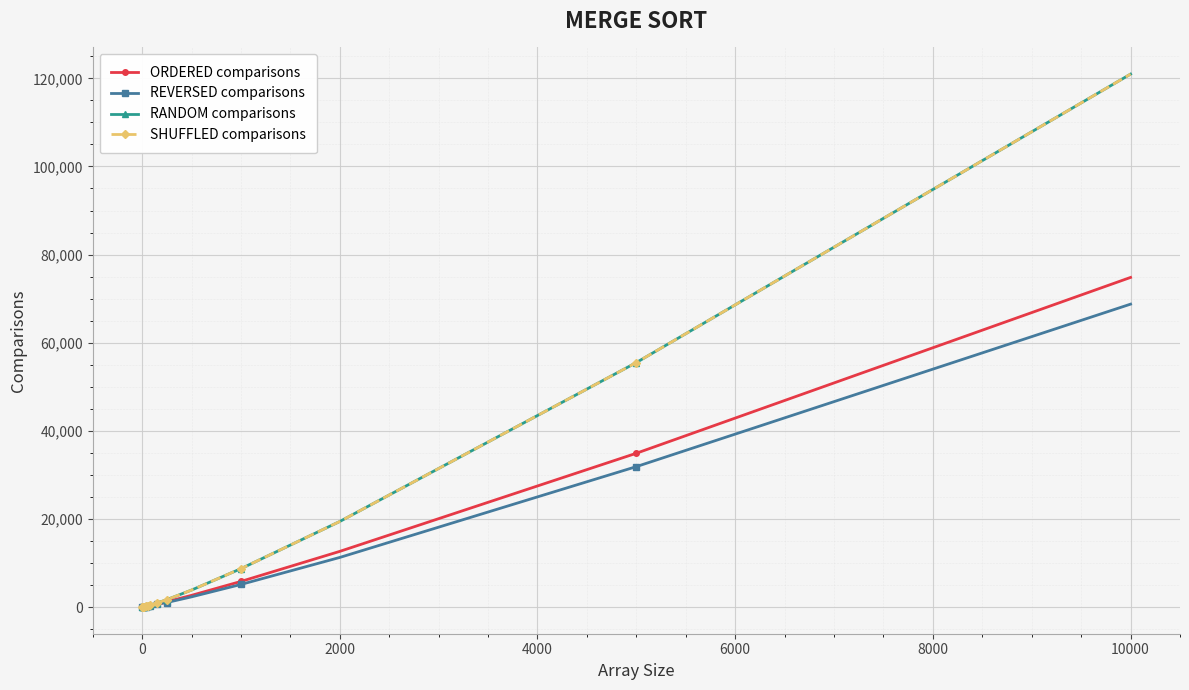

What is the maximum value shown in the chart?

120963.2